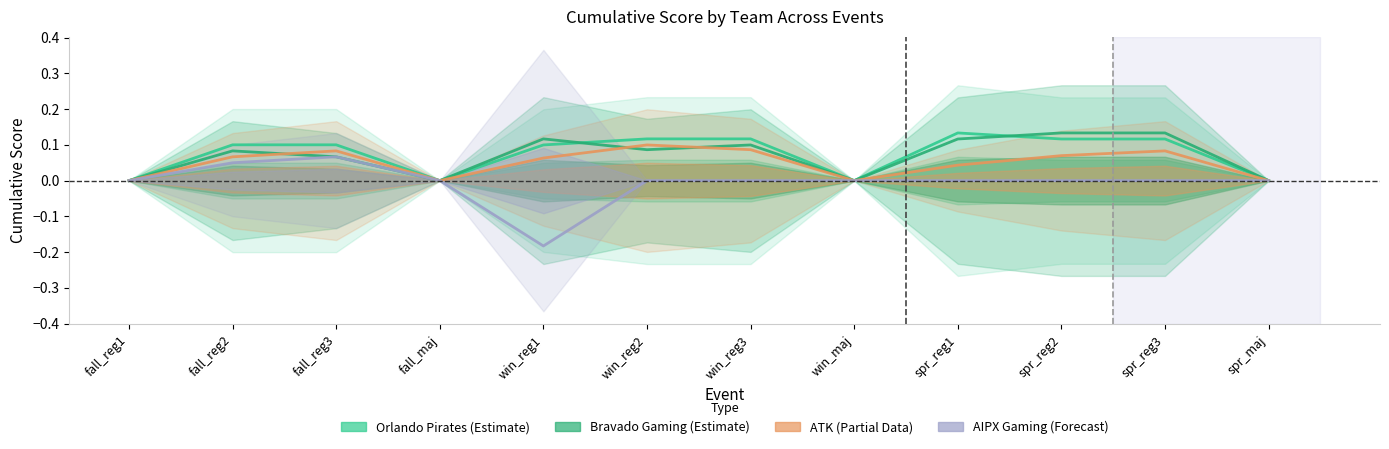

What position from the left is fall_reg2?

2